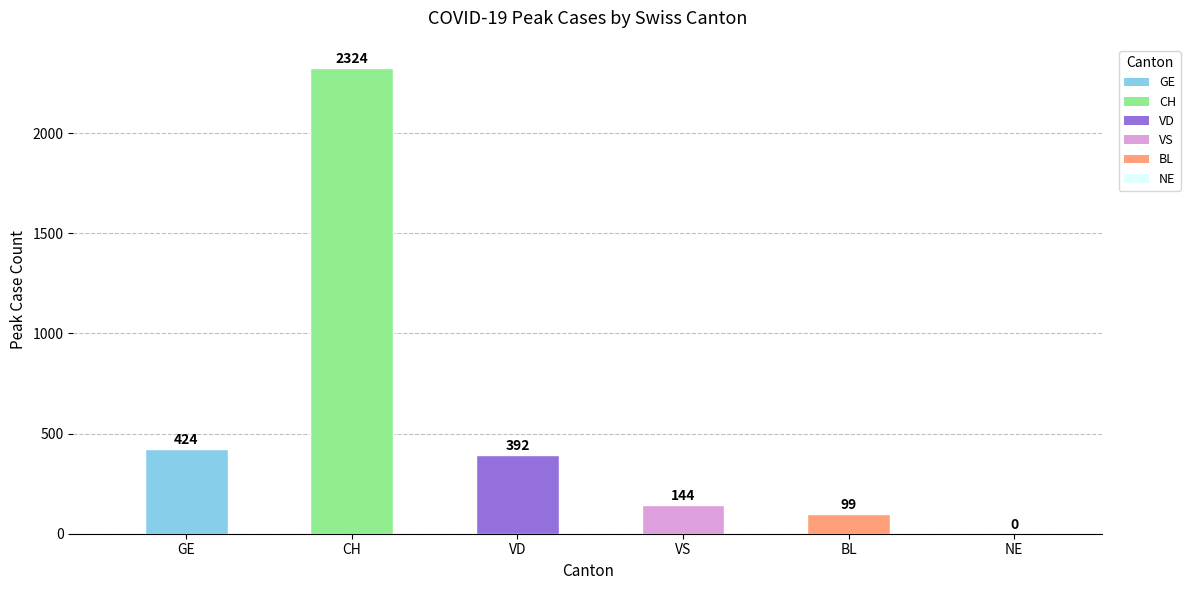

What is the sum of the values at CH and BL?

2423